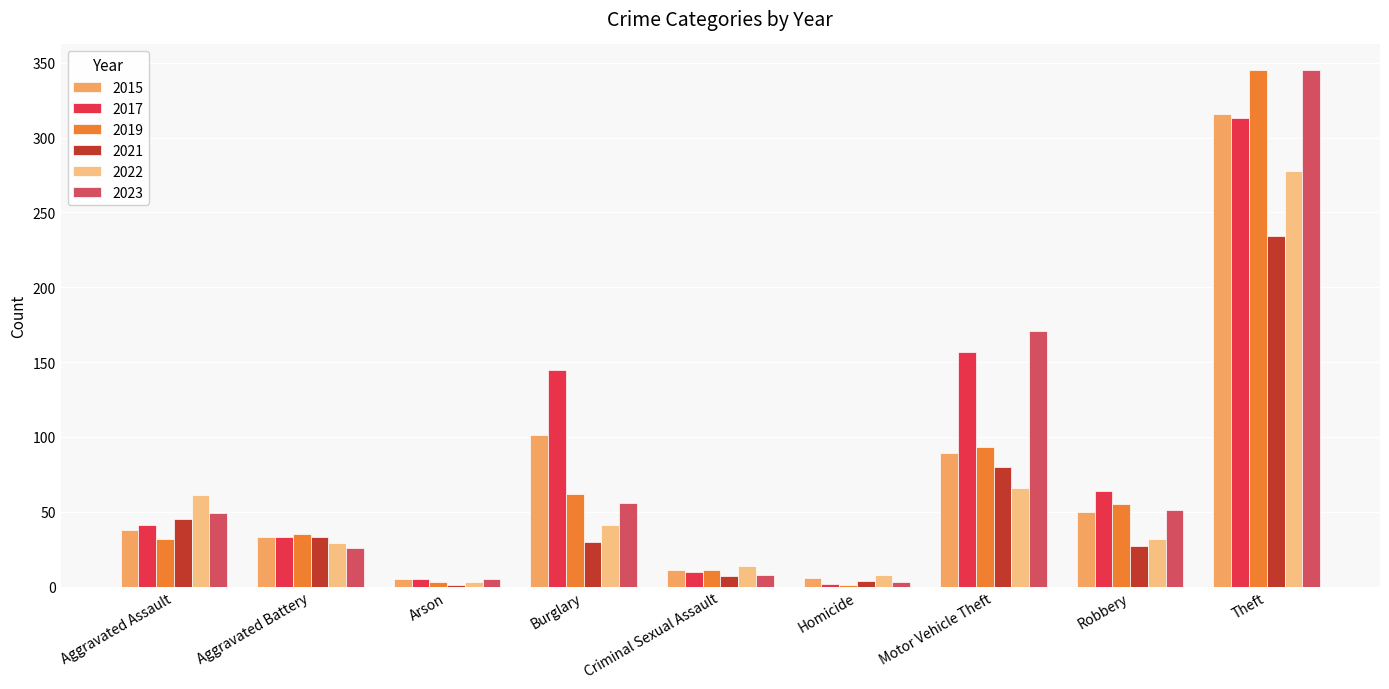

What is the greatest value displayed?

345